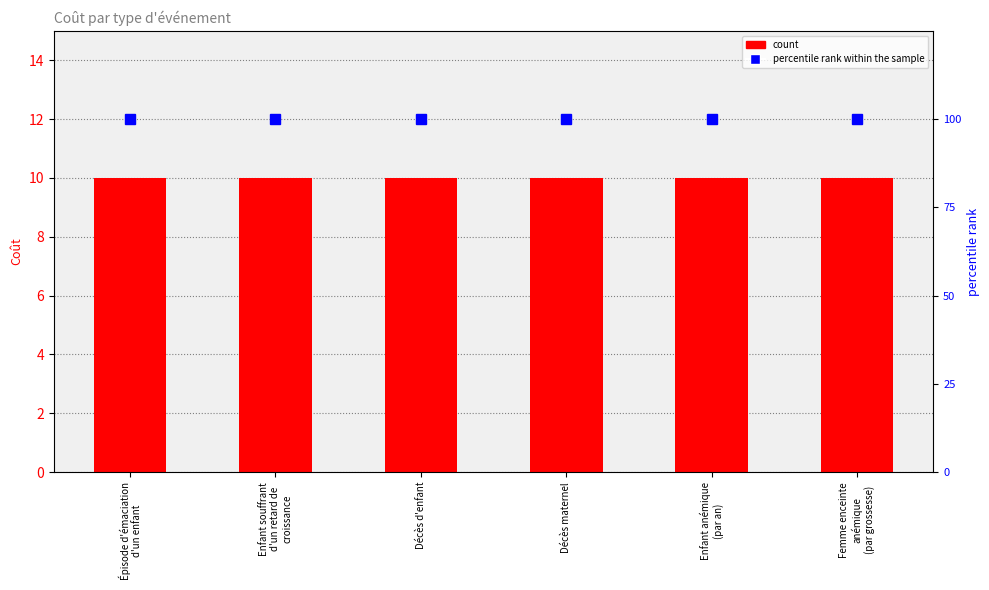

Reading left to right, extract all data points from this chart.

Coût: 10	10	10	10	10	10
percentile rank within the sample: 100	100	100	100	100	100